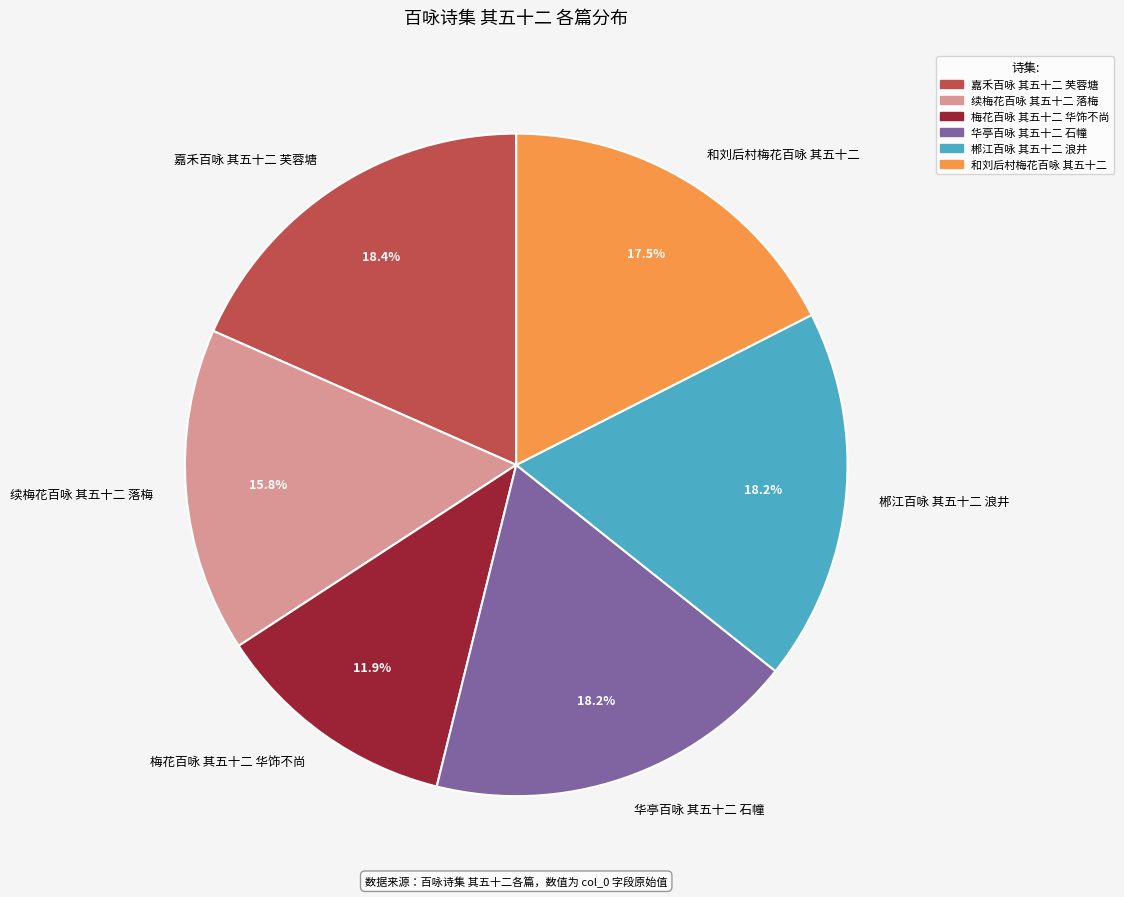

Combined, do 郴江百咏 其五十二 浪井 and 嘉禾百咏 其五十二 芙蓉塘 account for over 50%?

No